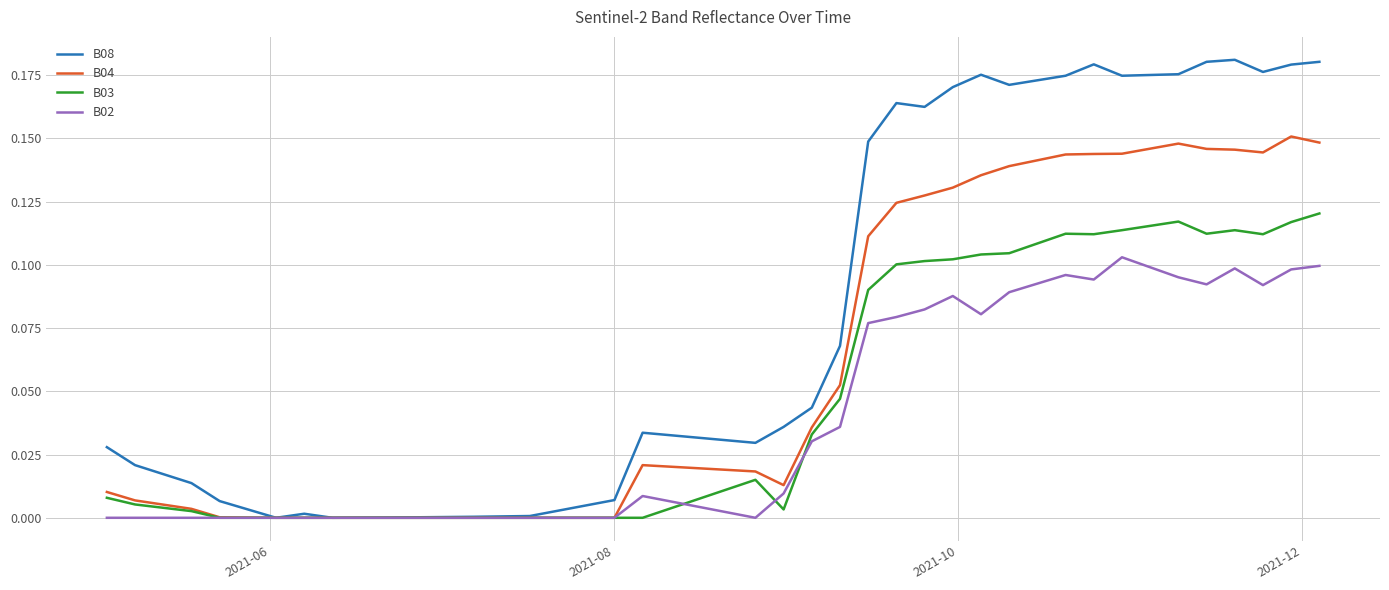

Rank the series by their maximum value, from highest to lowest.

B08, B04, B03, B02